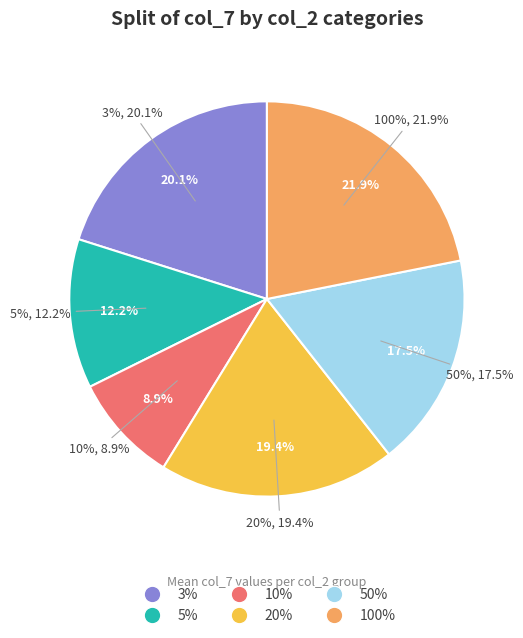

Count the number of slices in the pie.

6